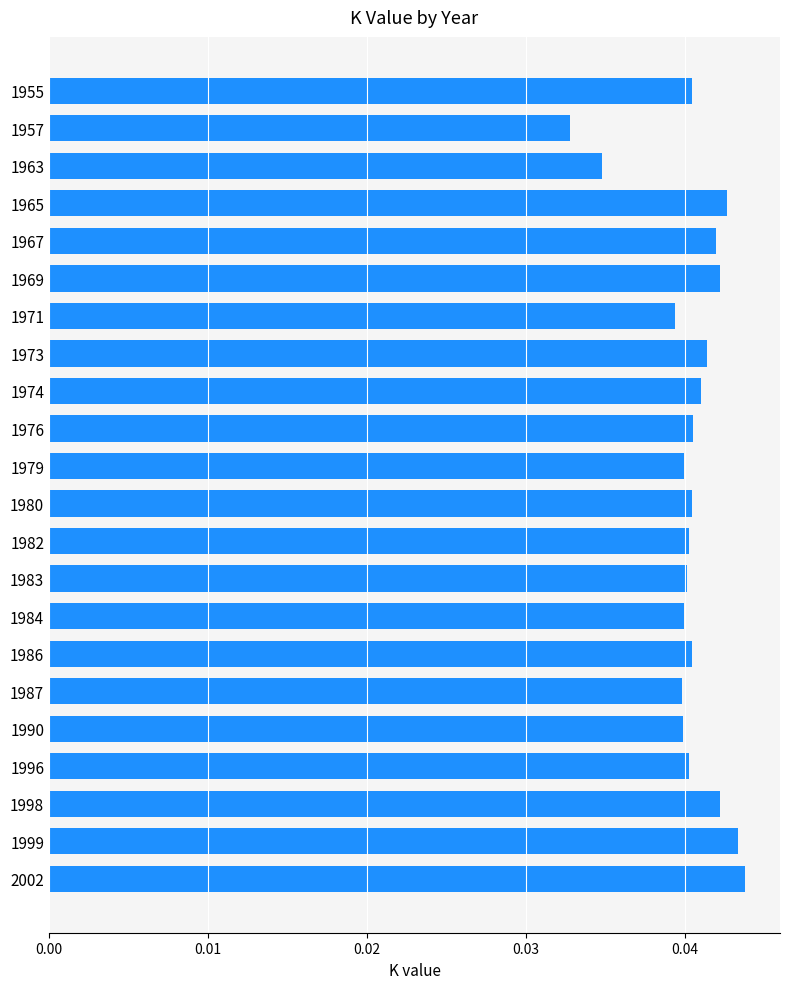

Which label corresponds to the largest value in the chart?

2002